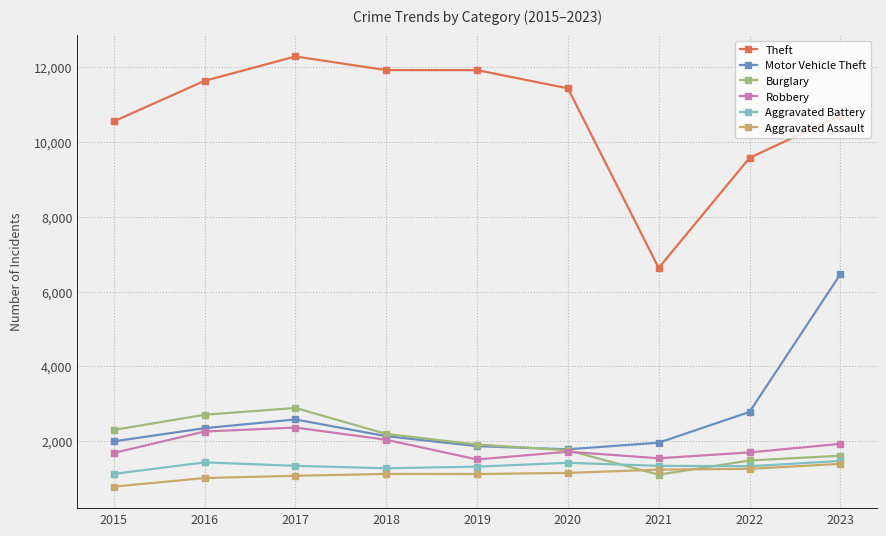

True or false: Aggravated Battery and Theft intersect in this chart.

False